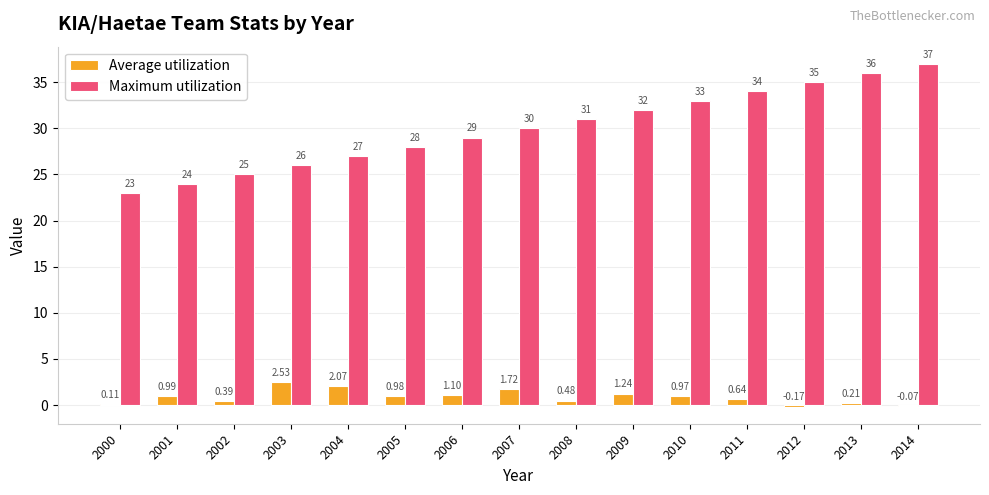

What is the sum of the Average utilization values at 2005 and 2011?

1.6